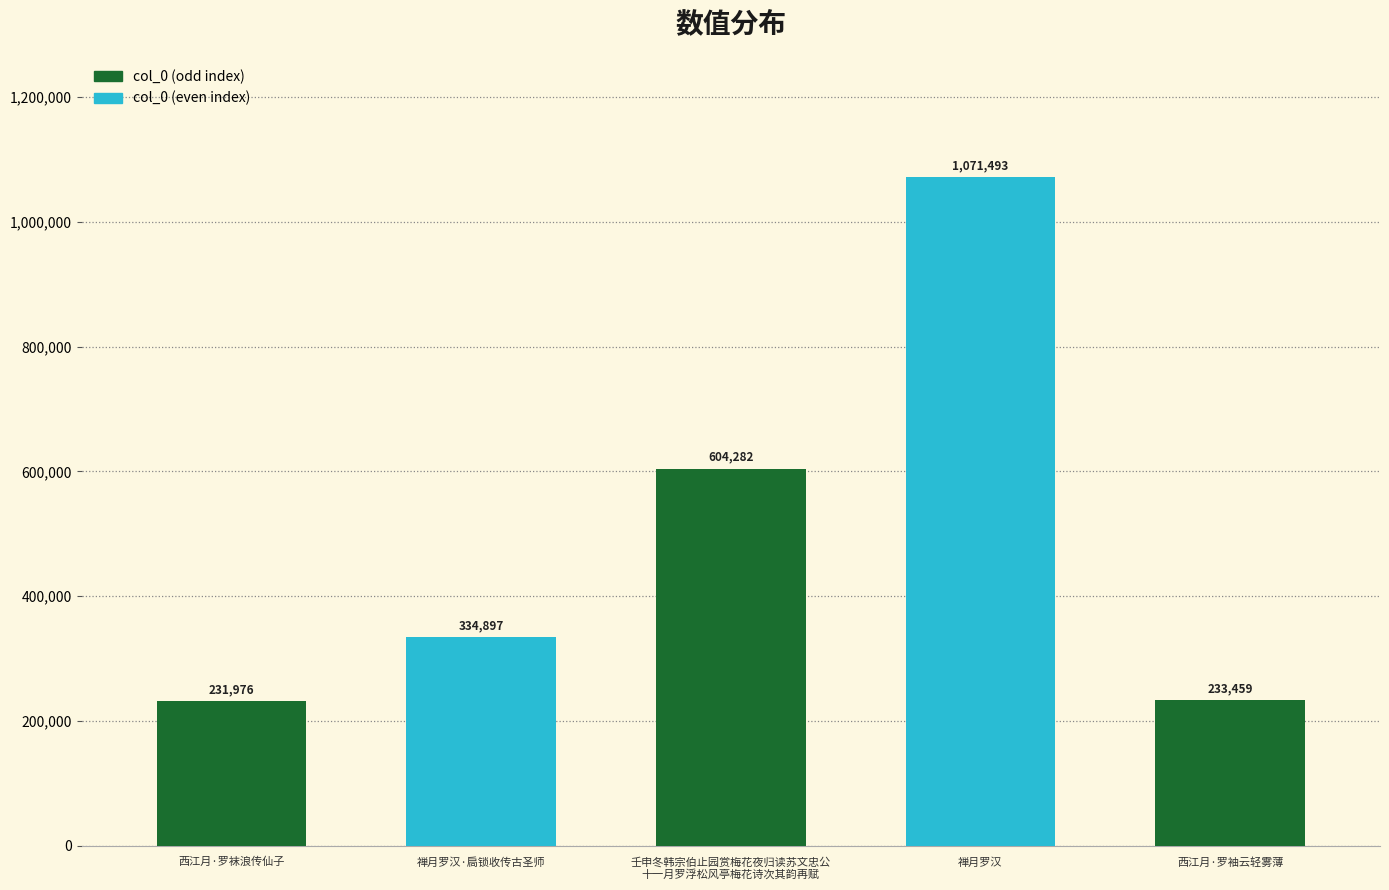

What is the change in value from 西江月·罗袜浪传仙子 to 禅月罗汉·扃锁收传古圣师?

+102921